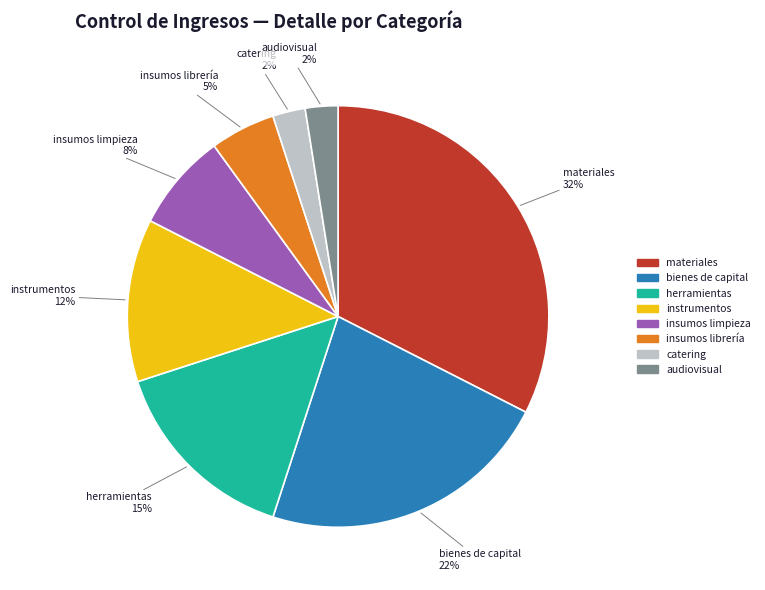

Which has a higher value, insumos limpieza or herramientas?

herramientas